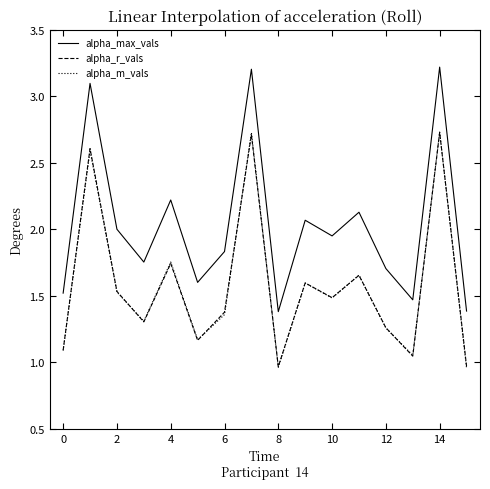

True or false: alpha_m_vals has more than 1 points higher than both neighbors.

True